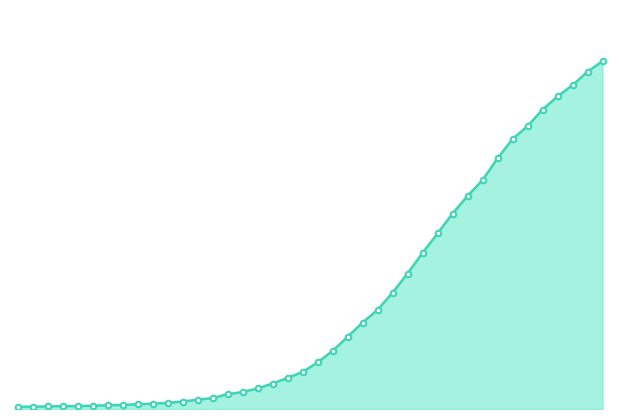

Reading left to right, transcribe all the data shown in this chart.

13	14	15	17	17	19	22	24	28	31	36	44	55	64	87	100	121	150	183	218	274	342	425	509	584	685	798	919	1034	1151	1255	1348	1477	1590	1666	1764	1841	1908	1987	2049